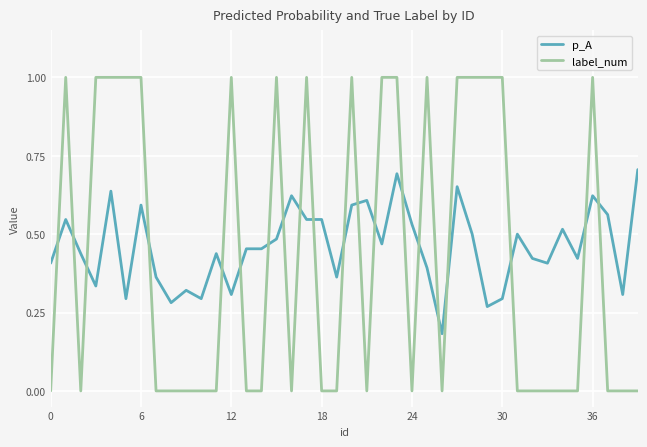

After their last crossing, which series has the higher values: label_num or p_A?

p_A